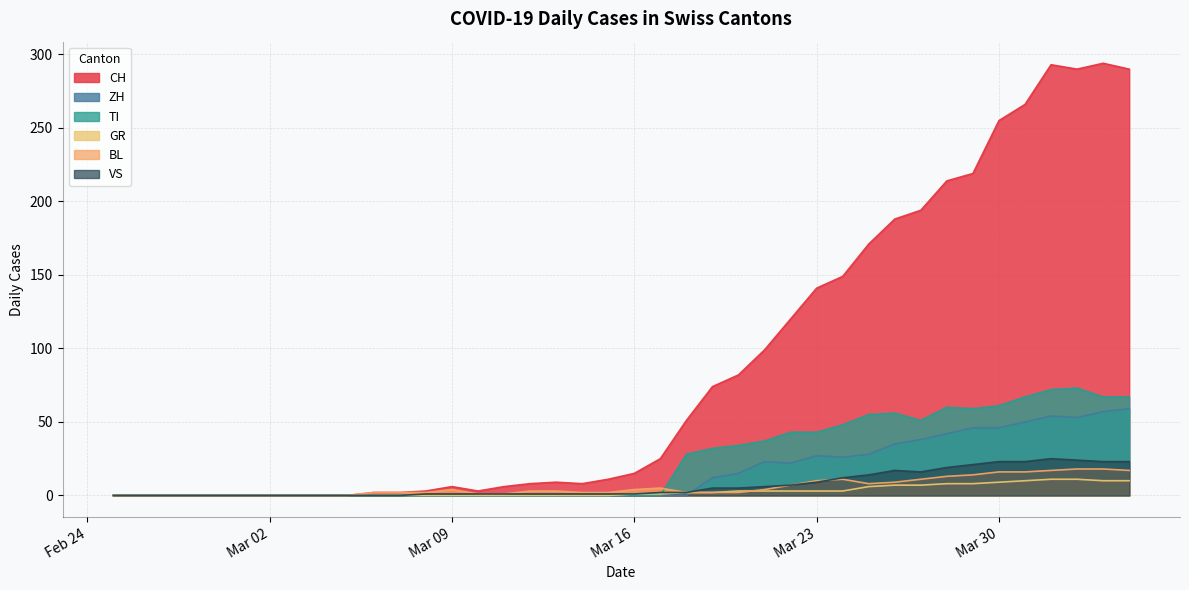

Which series ends up on top after the final intersection of BL and VS?

VS